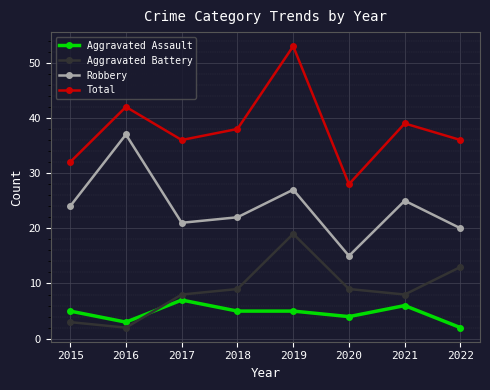

Reading left to right, extract all data points from this chart.

Aggravated Assault: 5	3	7	5	5	4	6	2
Aggravated Battery: 3	2	8	9	19	9	8	13
Robbery: 24	37	21	22	27	15	25	20
Total: 32	42	36	38	53	28	39	36